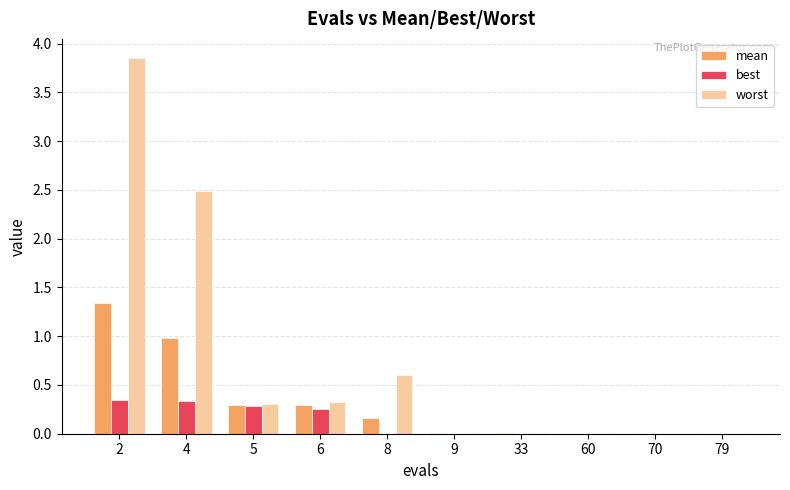

Are the bars horizontal?

No